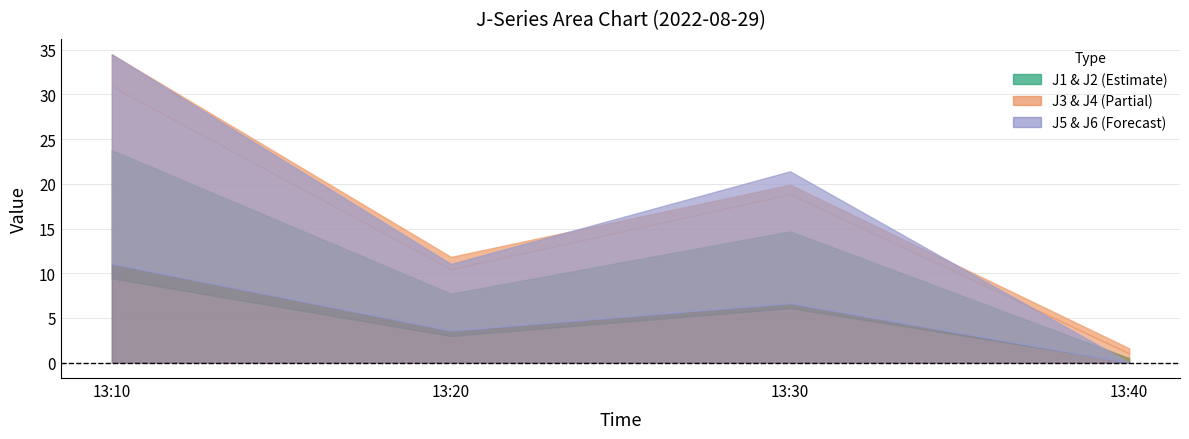

Does the chart display data point markers on the line(s)?

No